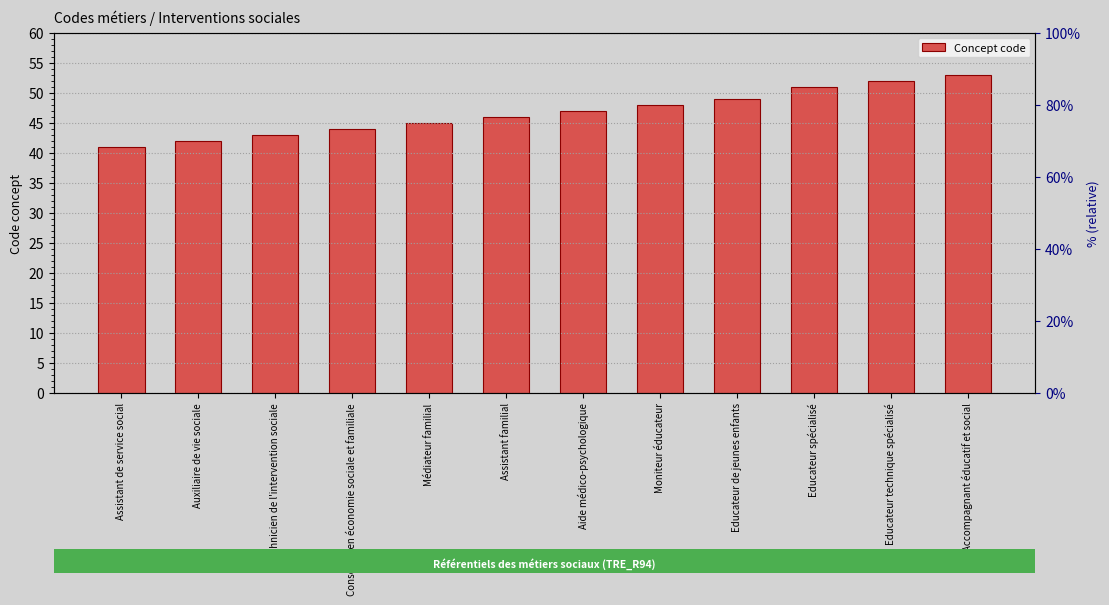

How many values are below 47?

6